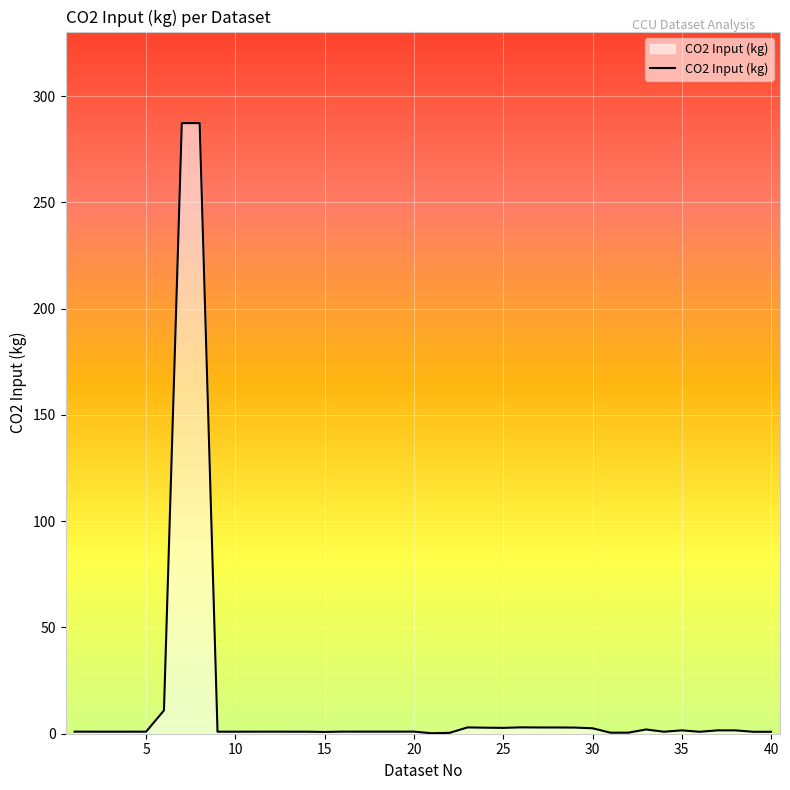

What is the difference between the maximum and minimum values?

287.0